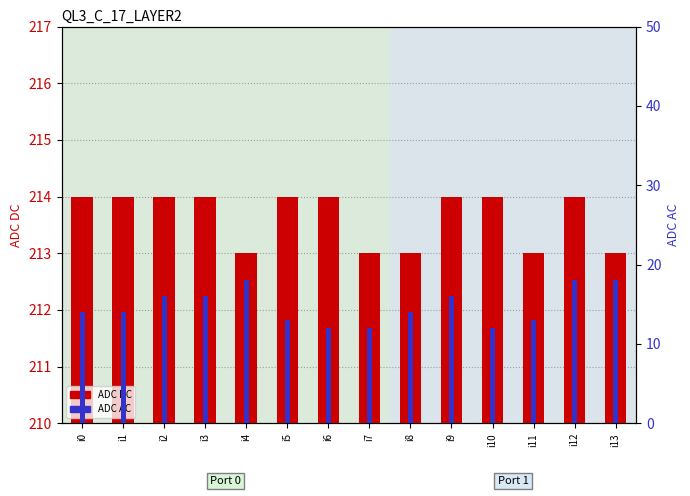

What is the difference between the second highest and minimum values in the ADC AC series?

6